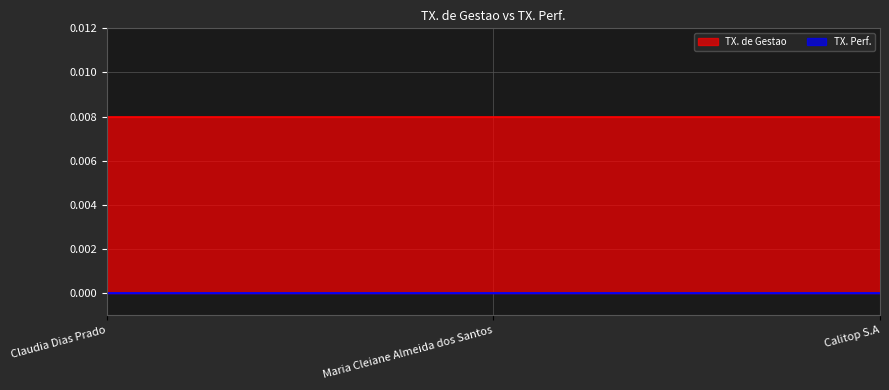

Rank the series at Maria Cleiane Almeida dos Santos from highest to lowest value.

TX. de Gestao, TX. Perf.